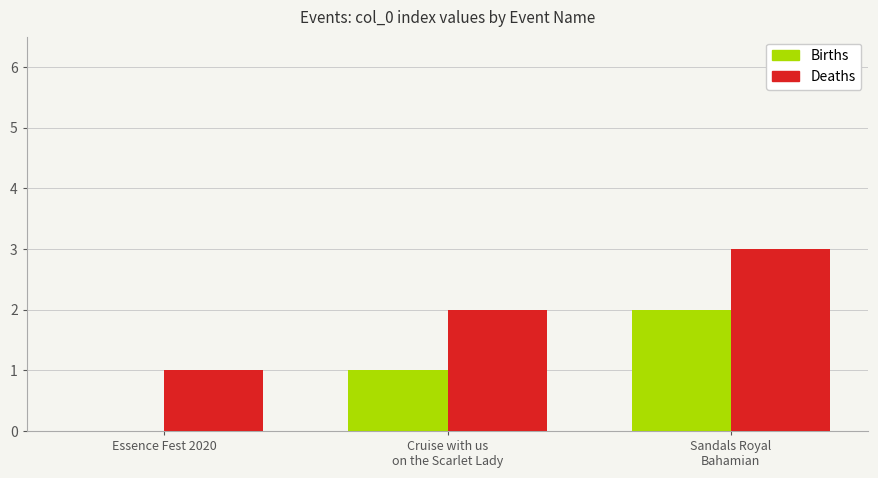

The Deaths series shows 1 at Essence Fest 2020. True or false?

True